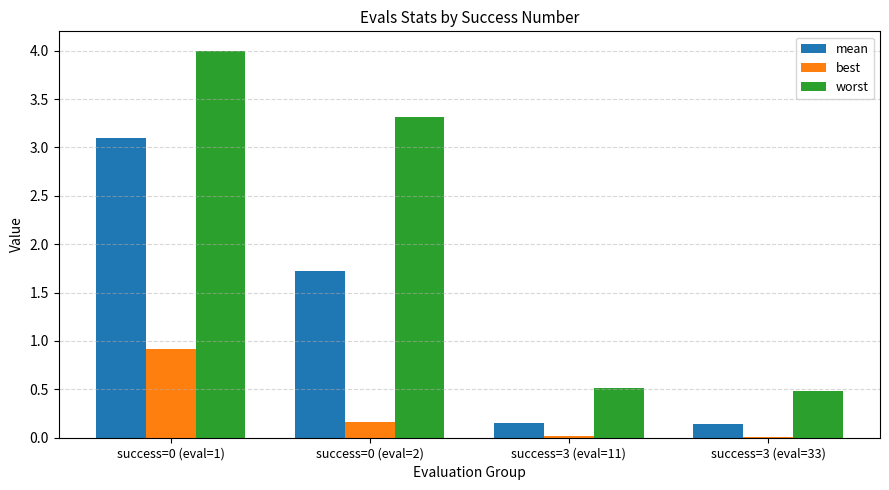

What are all the series names shown in the legend?

mean, best, worst